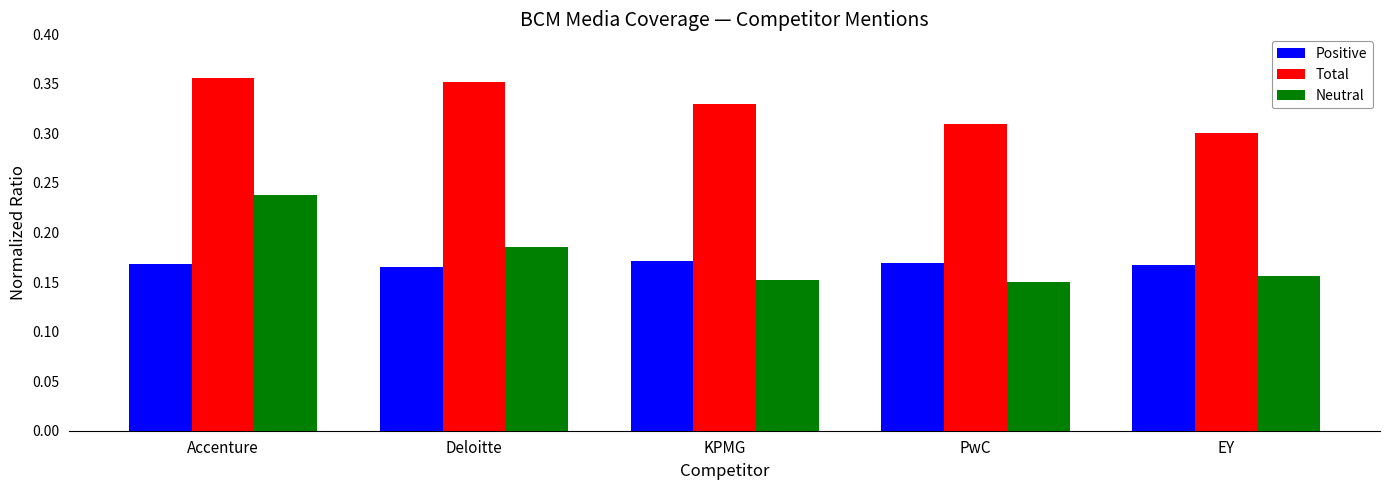

Which series has the largest range (max minus min)?

Neutral